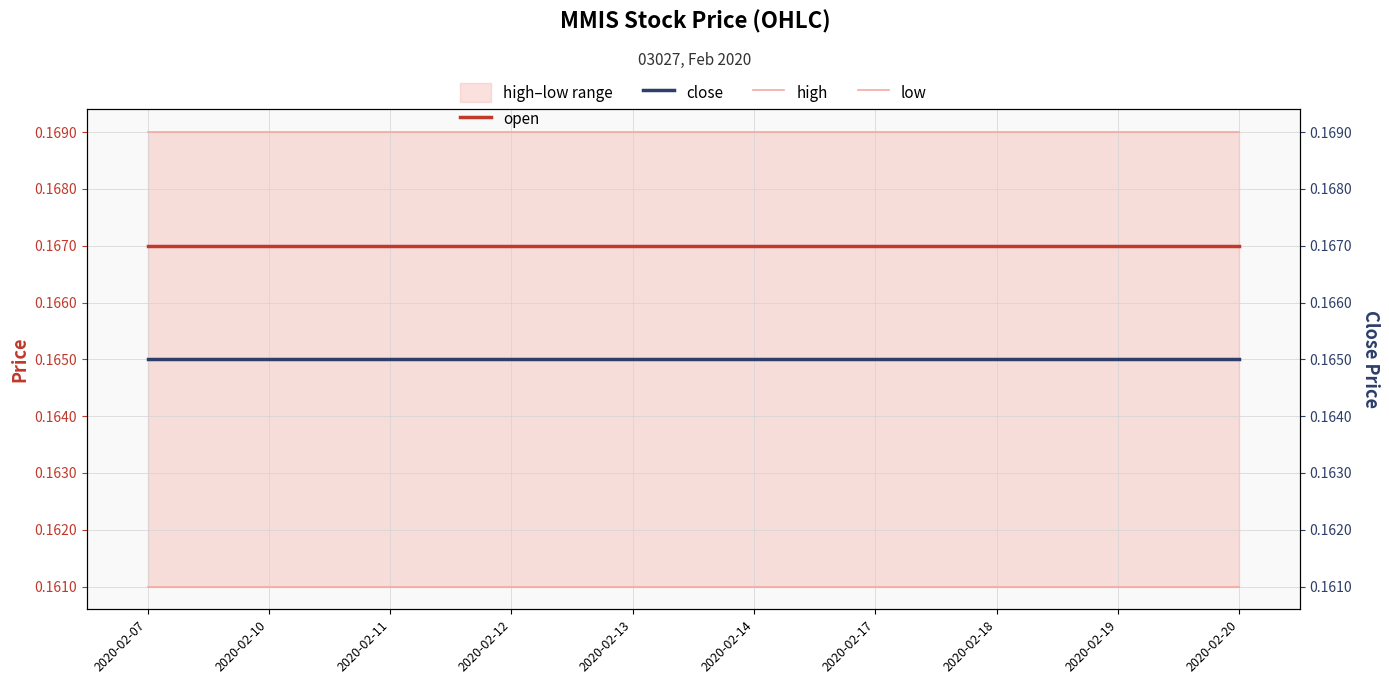

What is the average value of the high series?

0.2